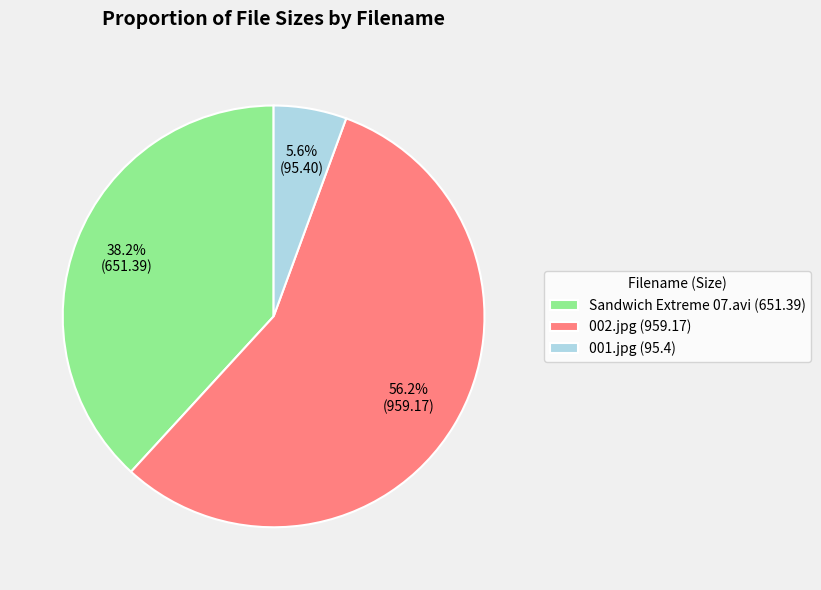

Which has a higher value, Sandwich Extreme 07.avi (651.39) or 001.jpg (95.4)?

Sandwich Extreme 07.avi (651.39)